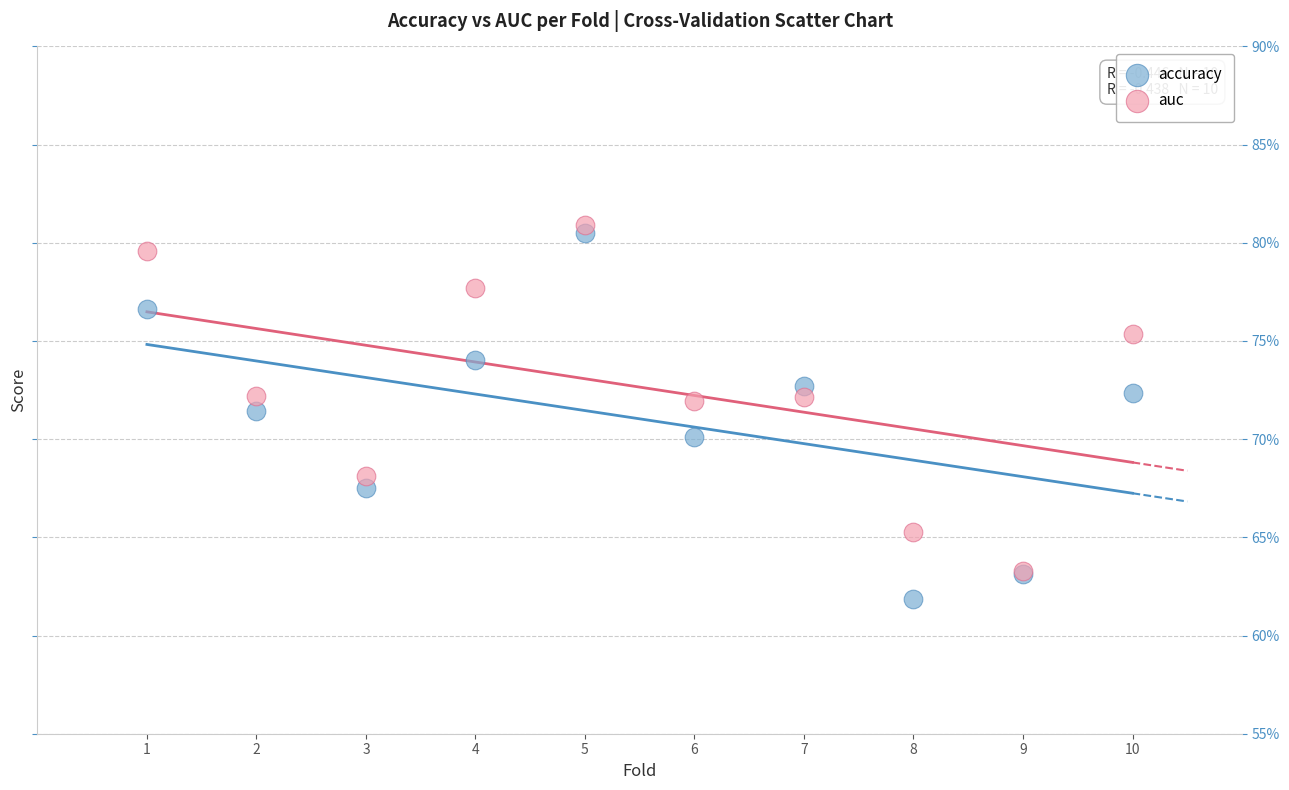

What are all the series names shown in the legend?

accuracy, auc